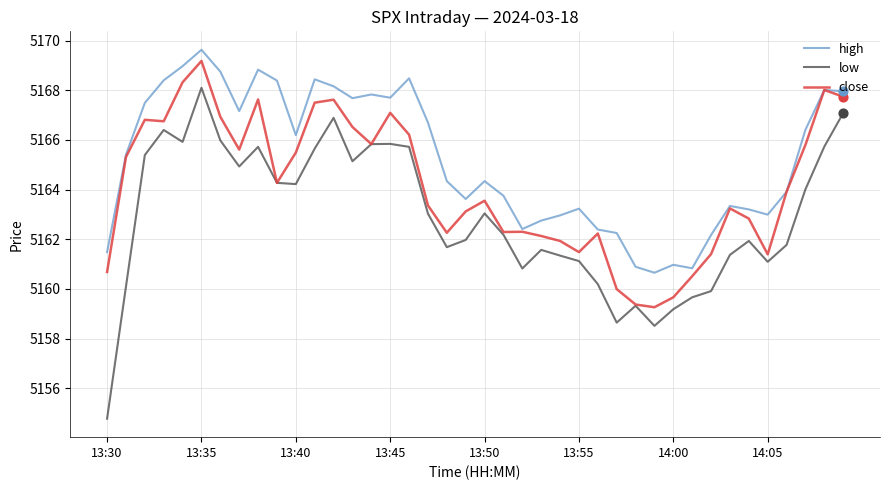

Which series has the widest spread of values?

low